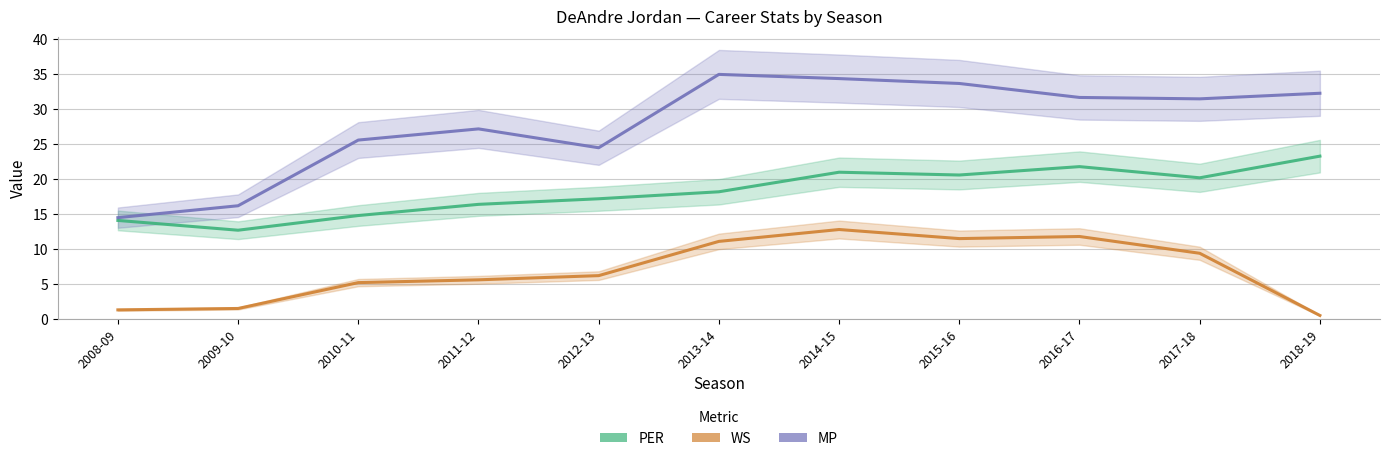

How many values in the WS series are below 6?

5